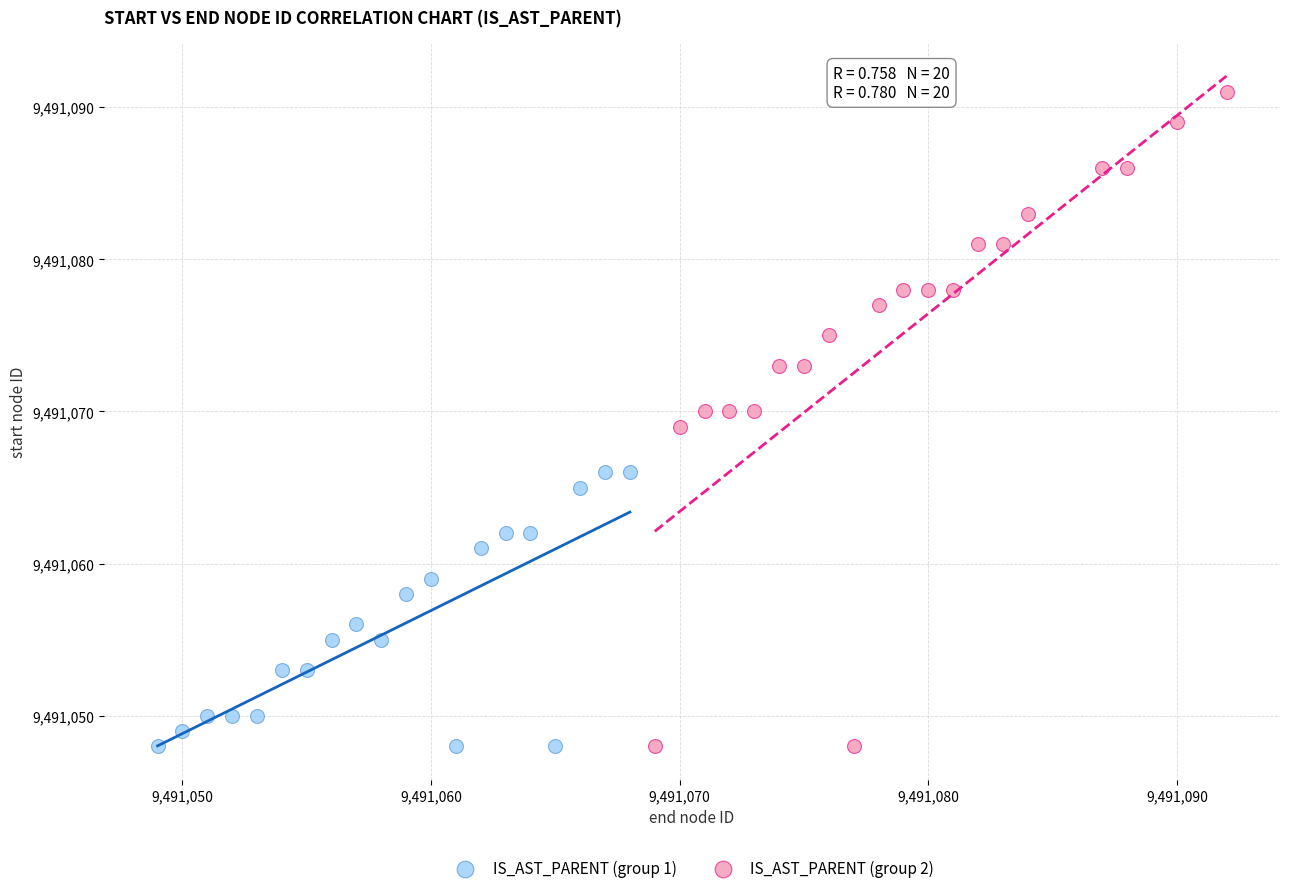

Which series reaches the maximum Y coordinate?

IS_AST_PARENT (group 2)